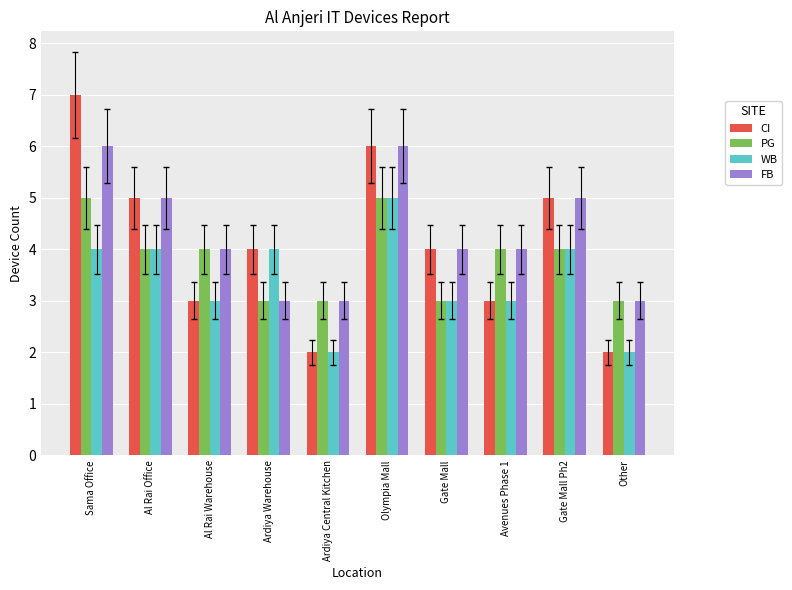

Which series has the widest spread of values?

CI